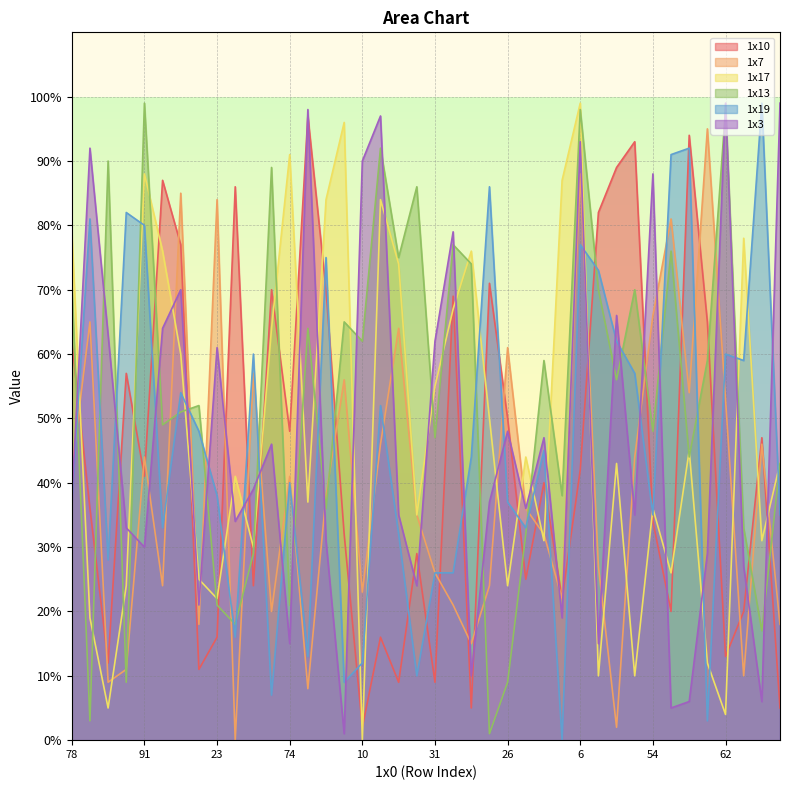

At which category is the sum across all series the highest?

6